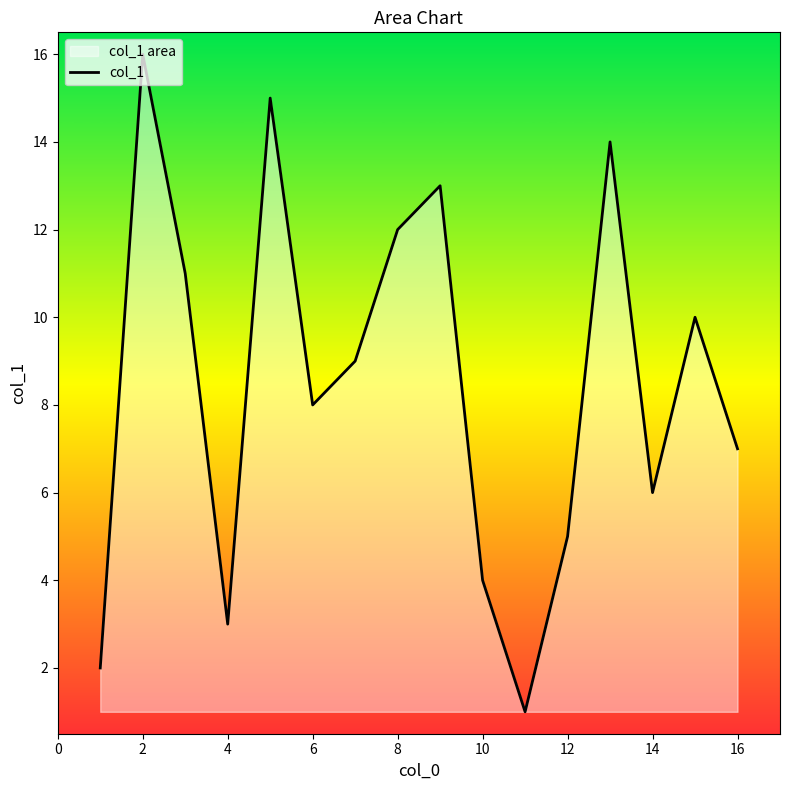

At which category does the chart reach its peak across all series?

2